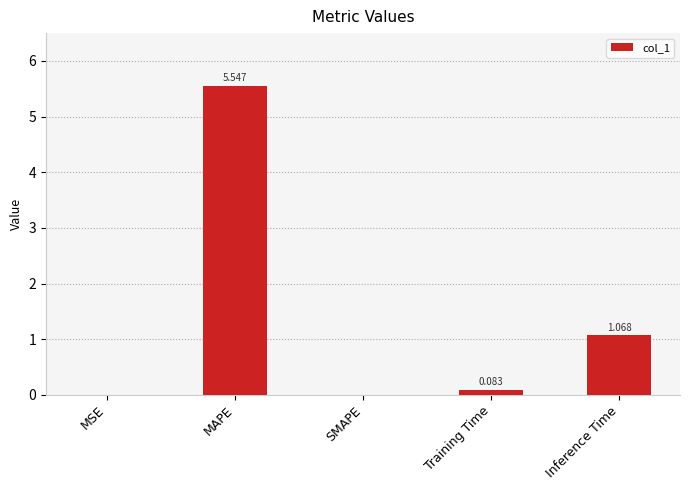

Does the chart contain stacked bars?

No